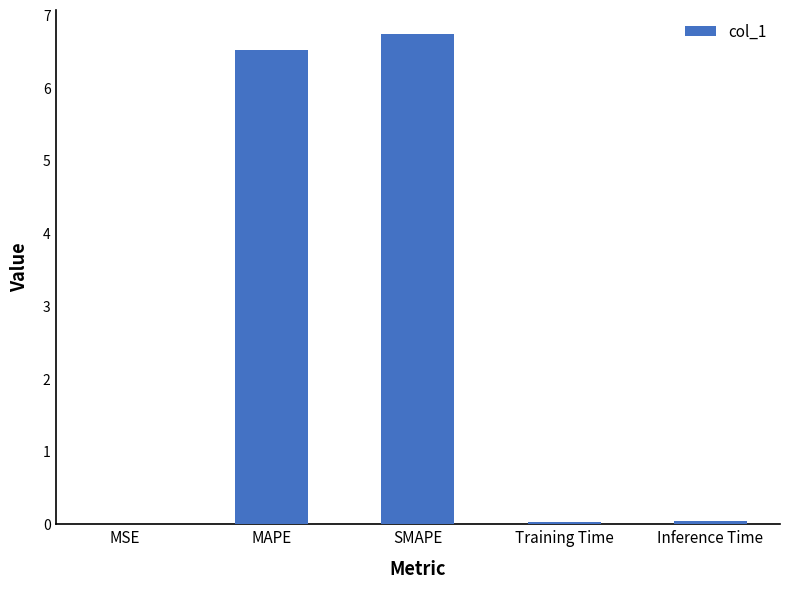

The value at MAPE is 6.5. True or false?

True